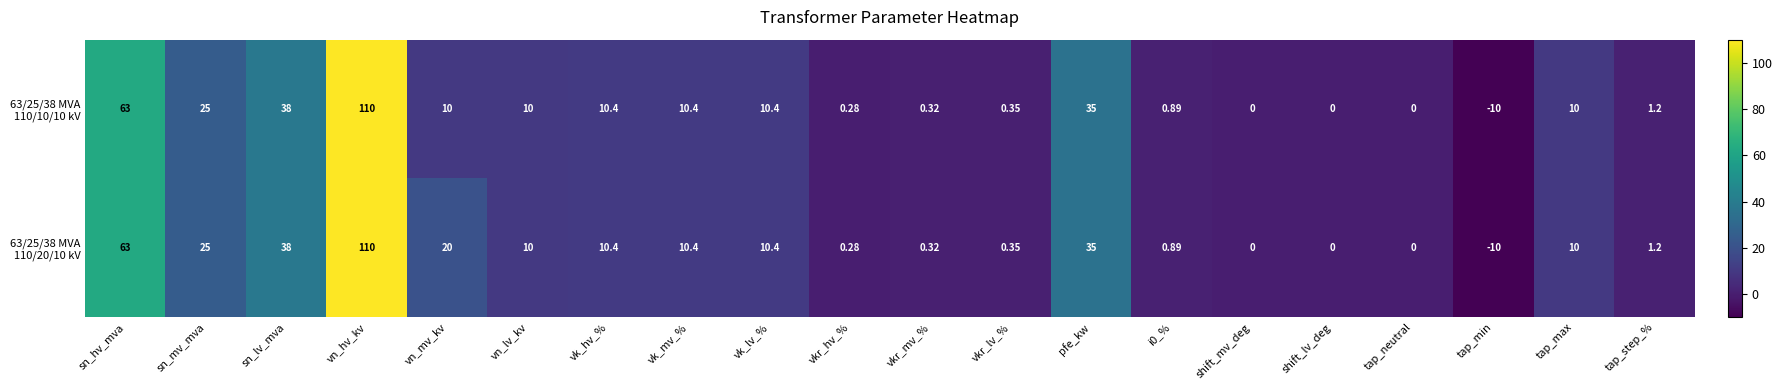

What is the greatest value displayed?

110.0